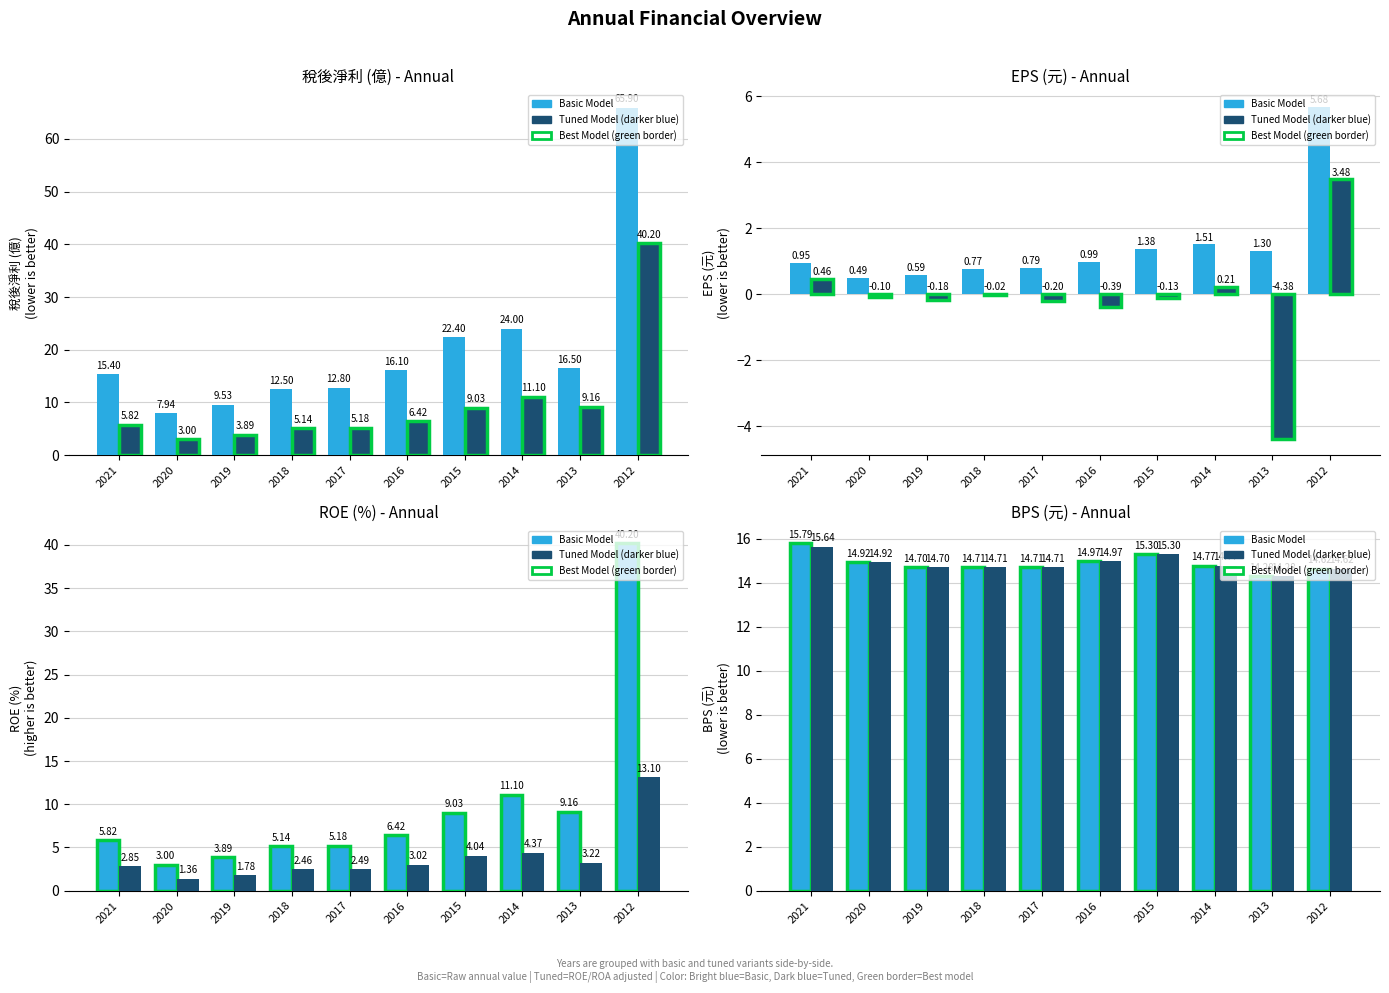

List the series in order of their overall mean, highest first.

Basic Model, Tuned Model (darker blue)